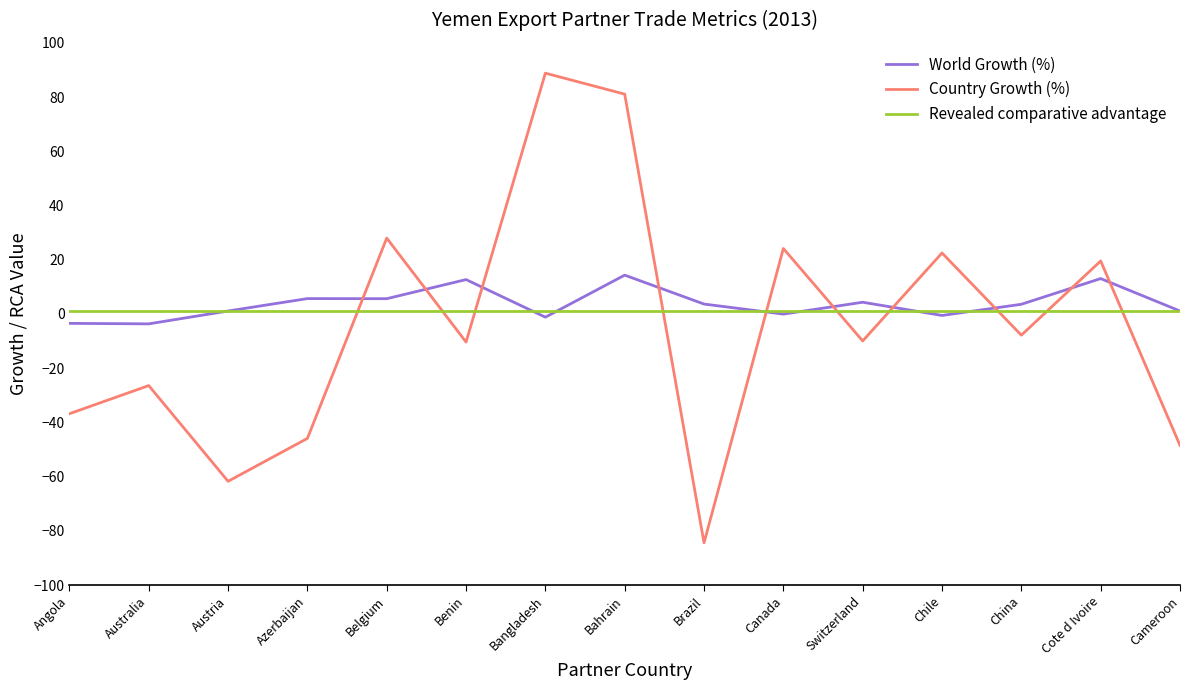

What position from the right is Austria?

13